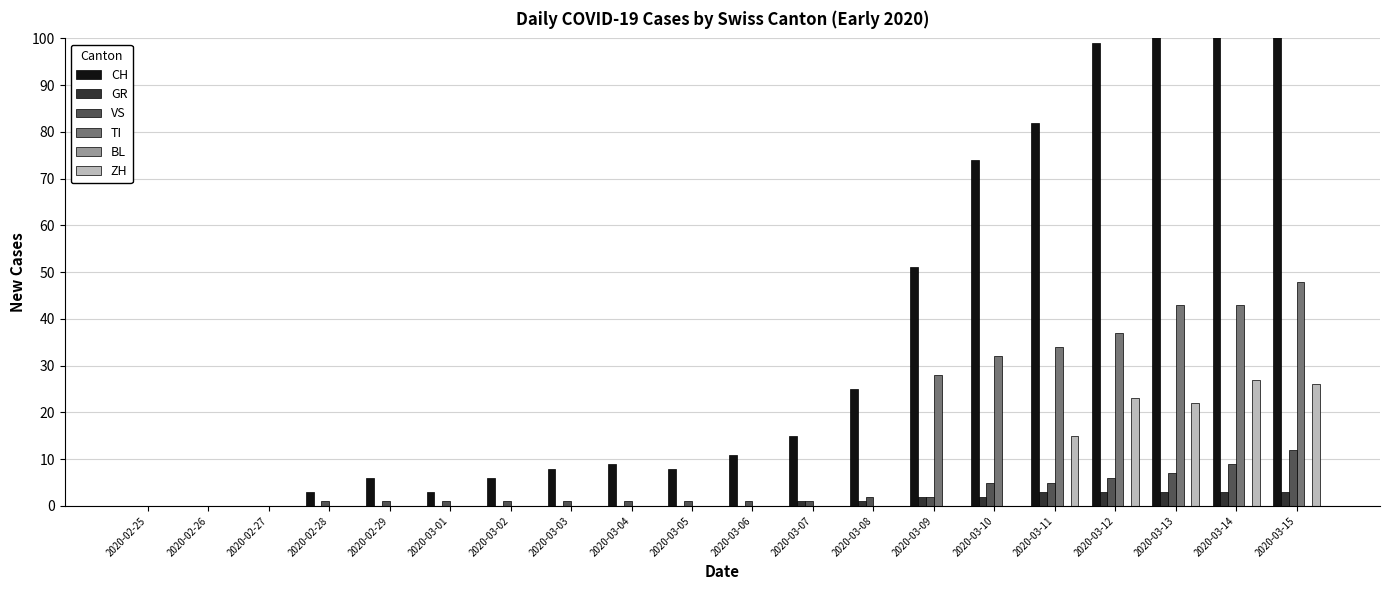

Which series changed the most between 2020-02-29 and 2020-03-15?

CH